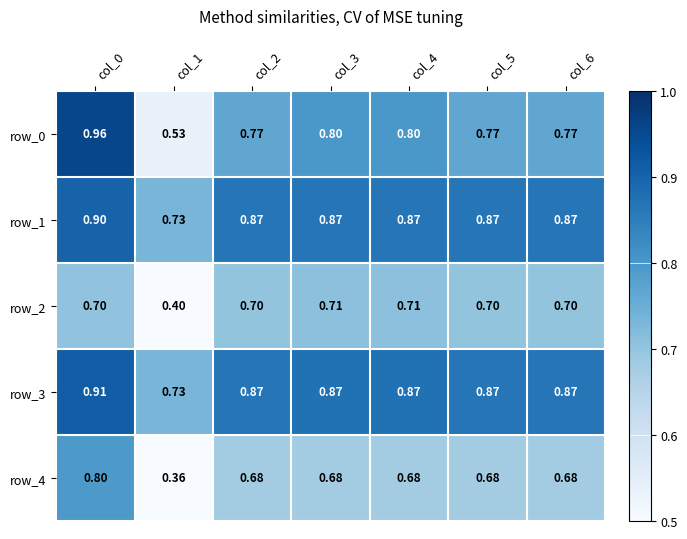

At which label does row_1 reach its minimum?

col_1